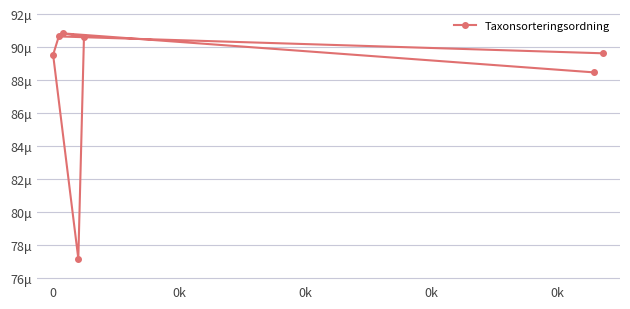

True or false: the data shows 124000 at 0k.

False